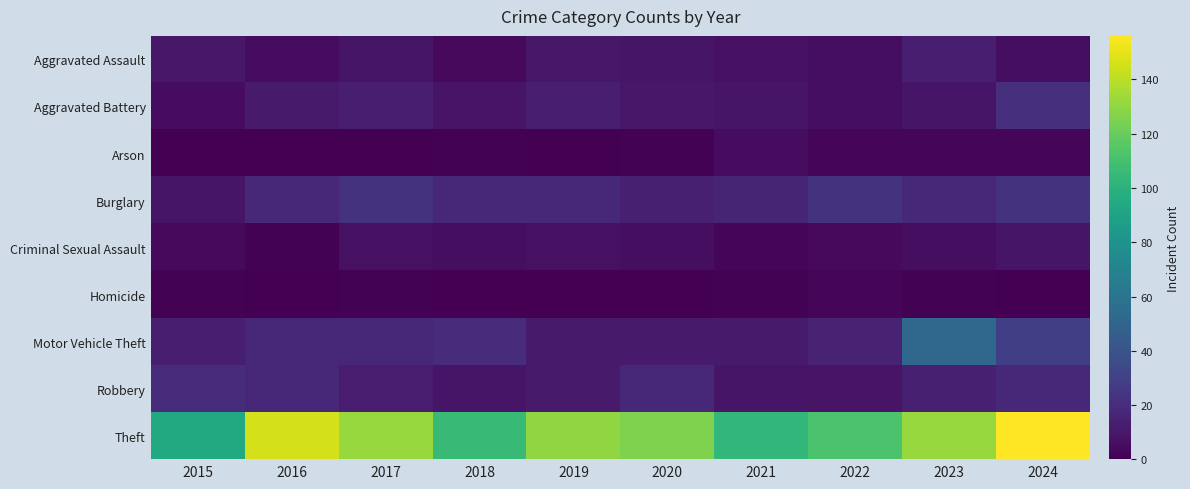

Which series has the largest range (max minus min)?

Theft